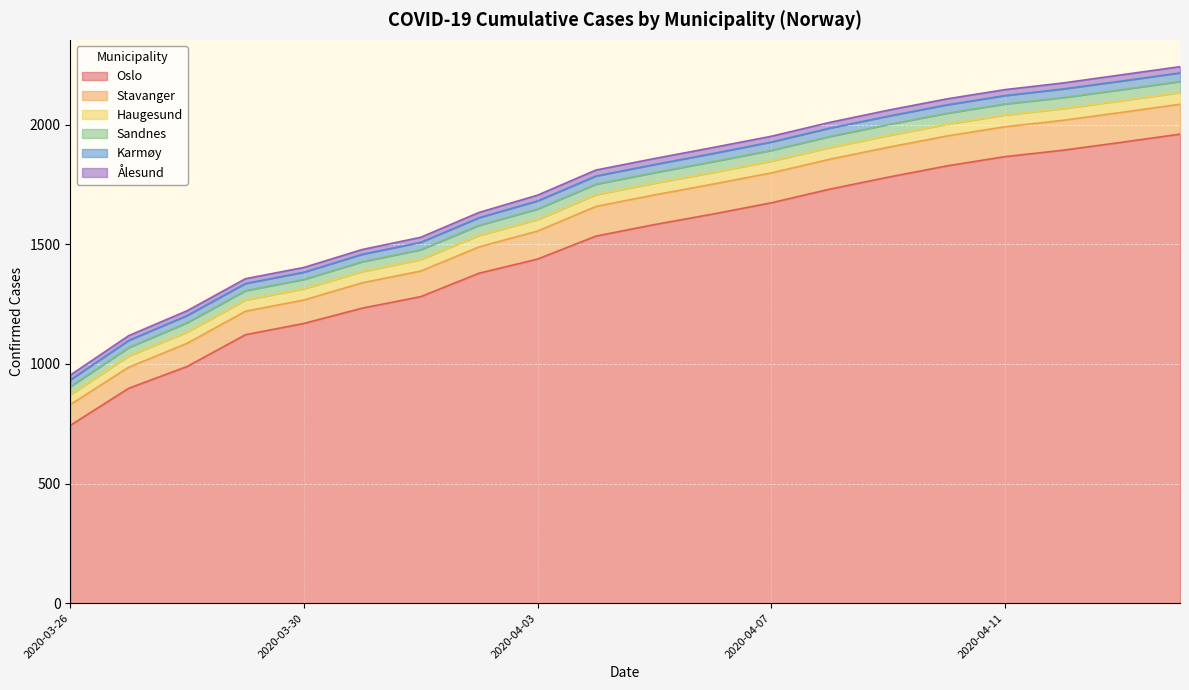

True or false: Haugesund has a value of 32 at 2020-04-12.

False